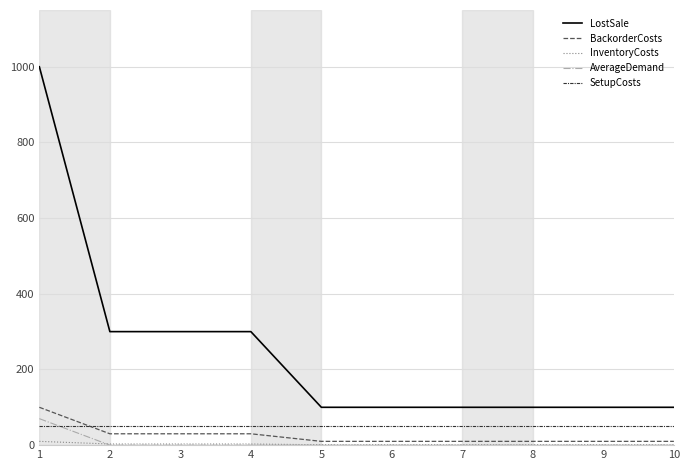

What is the spread (max minus min) of values at 10?

100